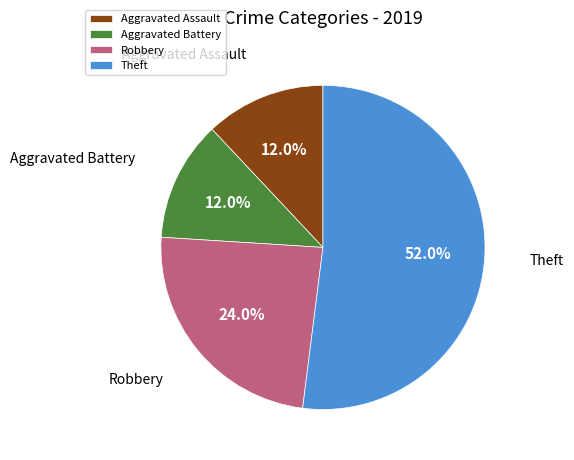

Is it true that Robbery is 37% of the pie?

False